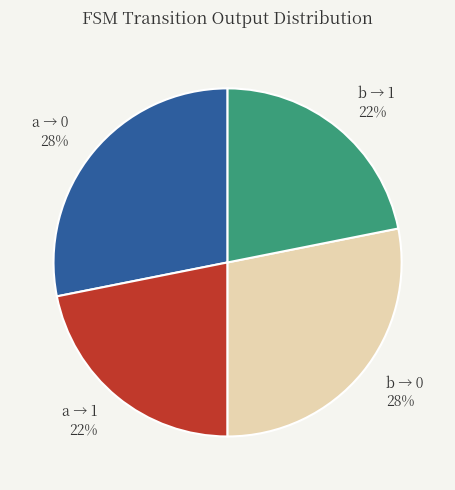

What percentage is the b → 1 slice, to the nearest percent?

22%